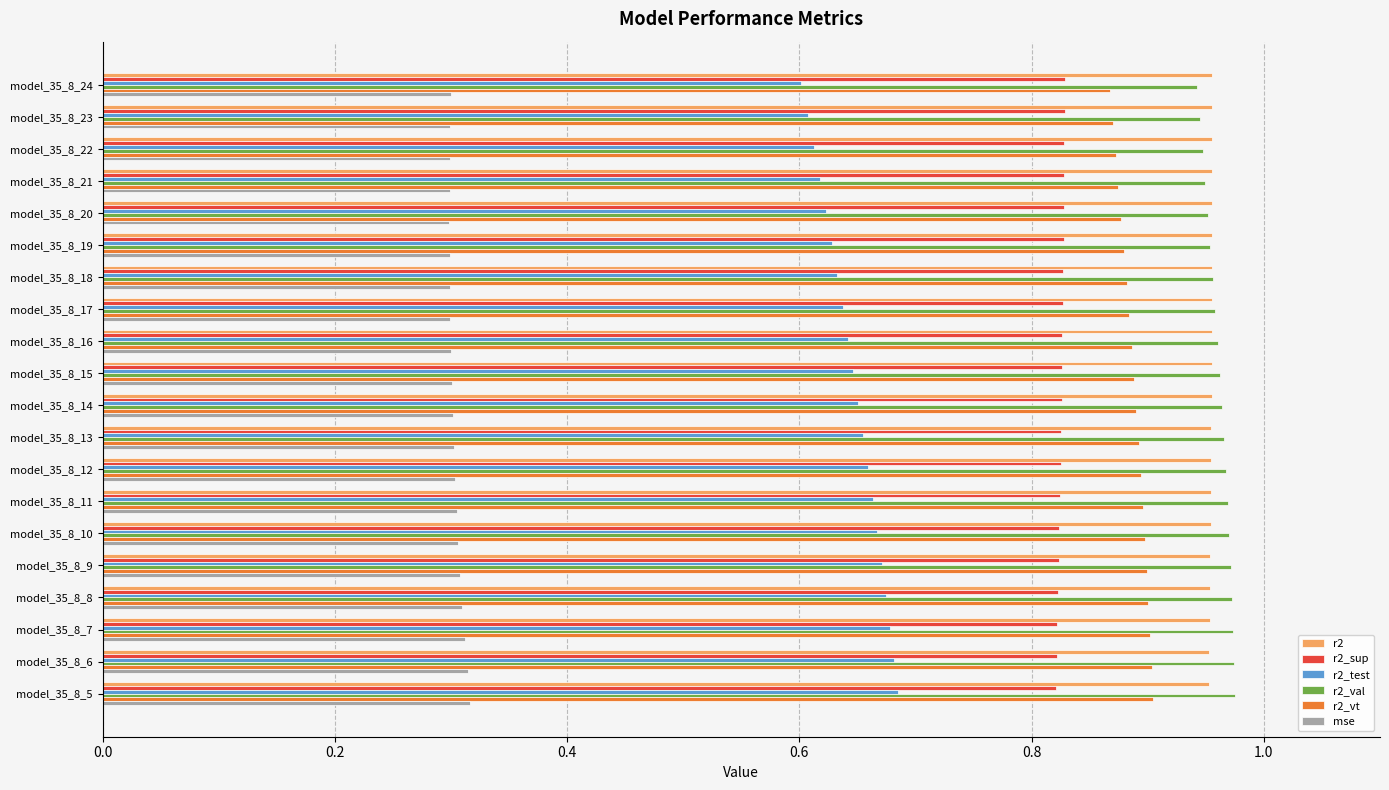

The mse series shows 0.3 at model_35_8_19. True or false?

True